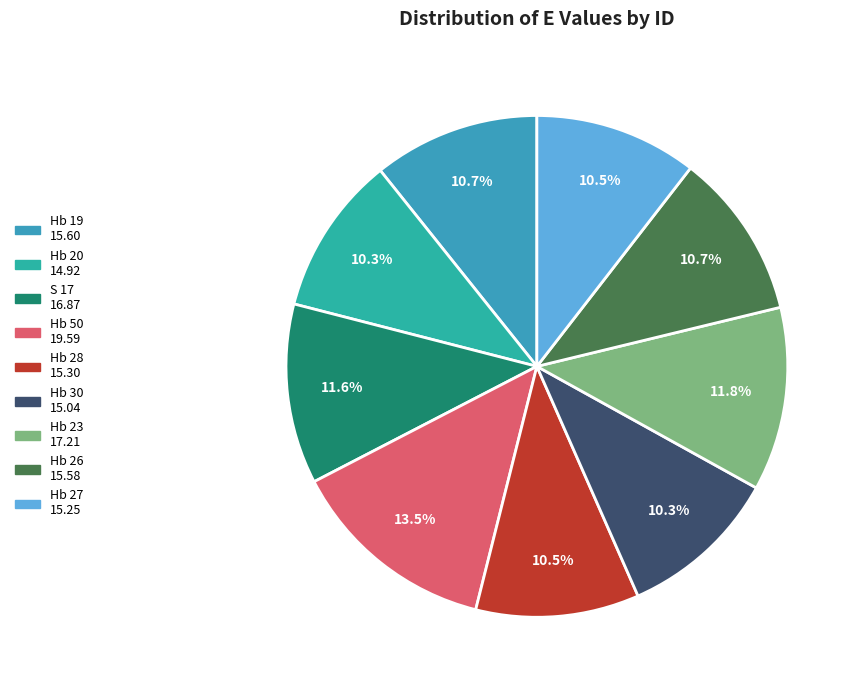

Is it true that Hb 50 is 4% of the pie?

False